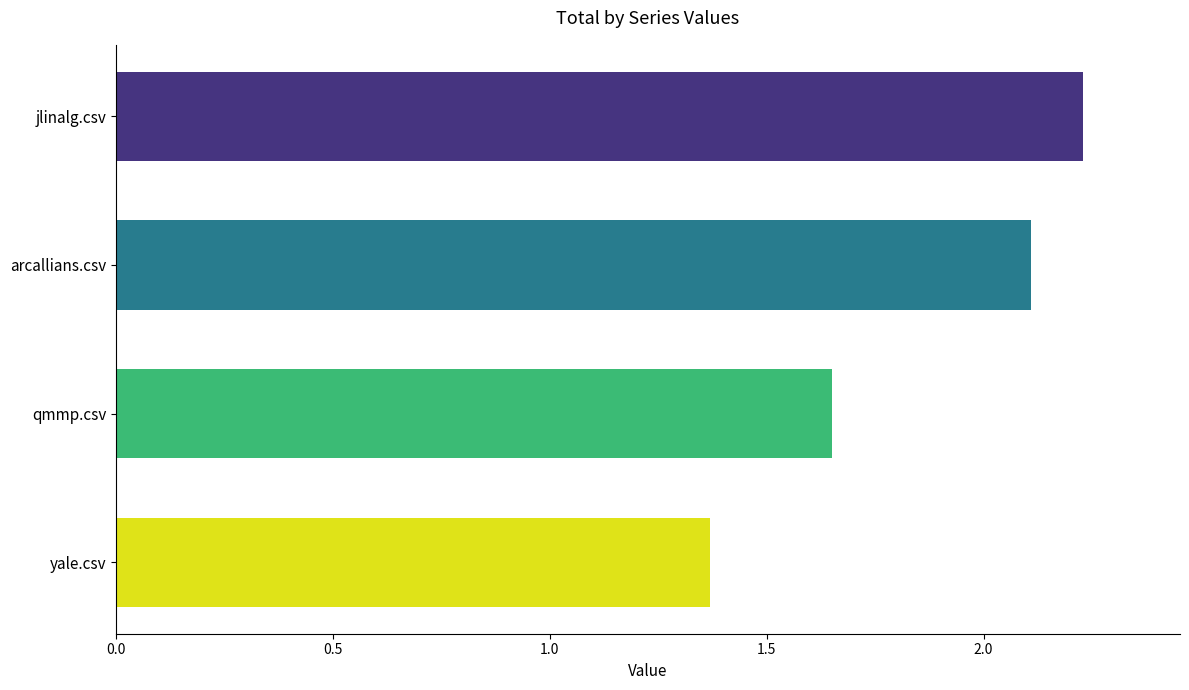

At which category does the chart reach its peak across all series?

jlinalg.csv